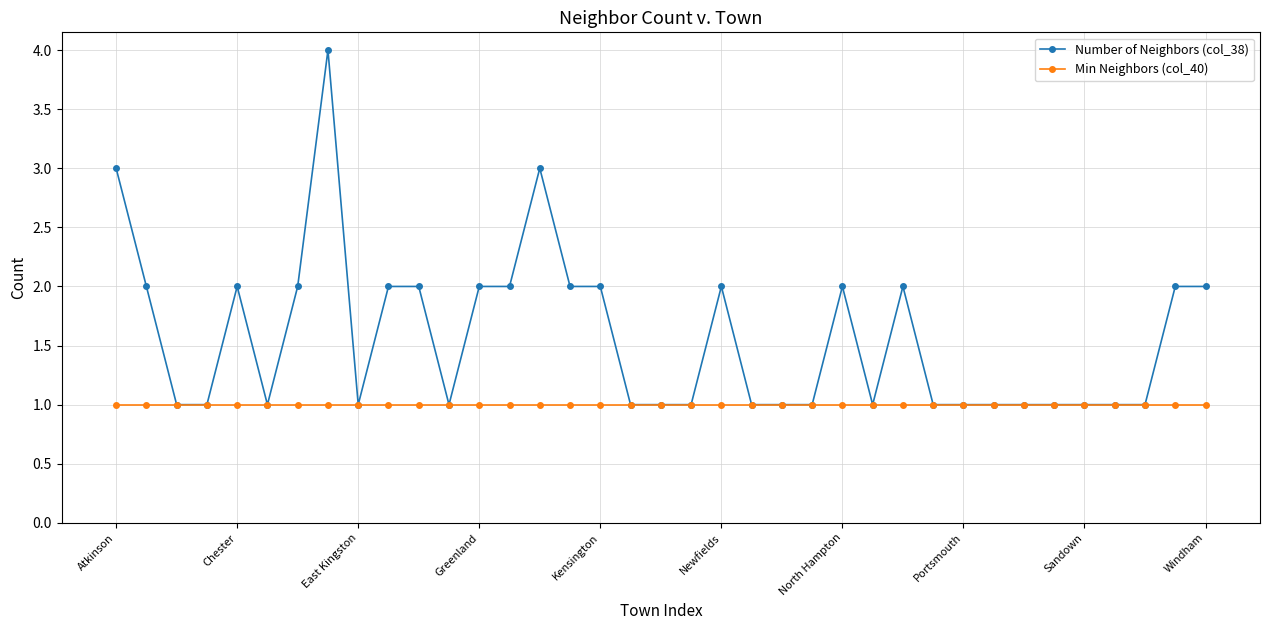

What is the value of the Min Neighbors (col_40) point at the 5th from the left?

1